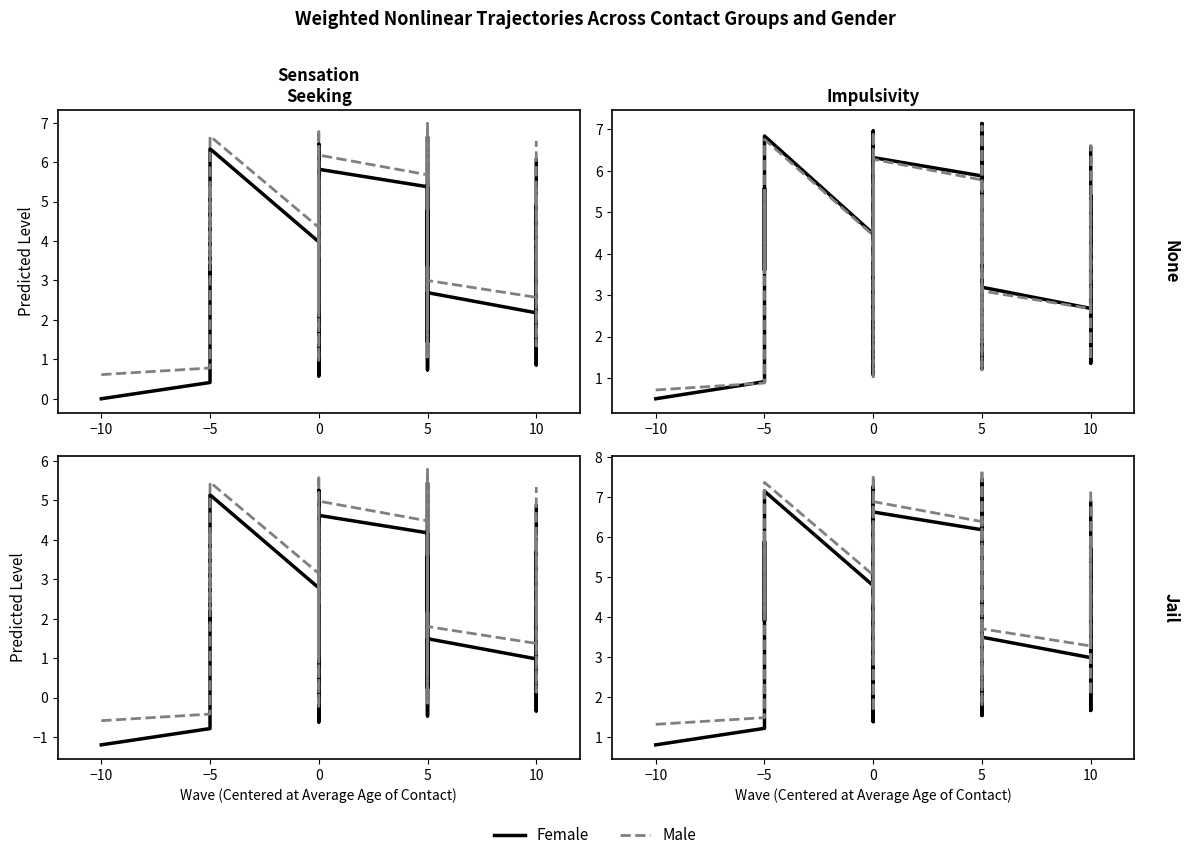

What is the highest value of the Female series?

7.4